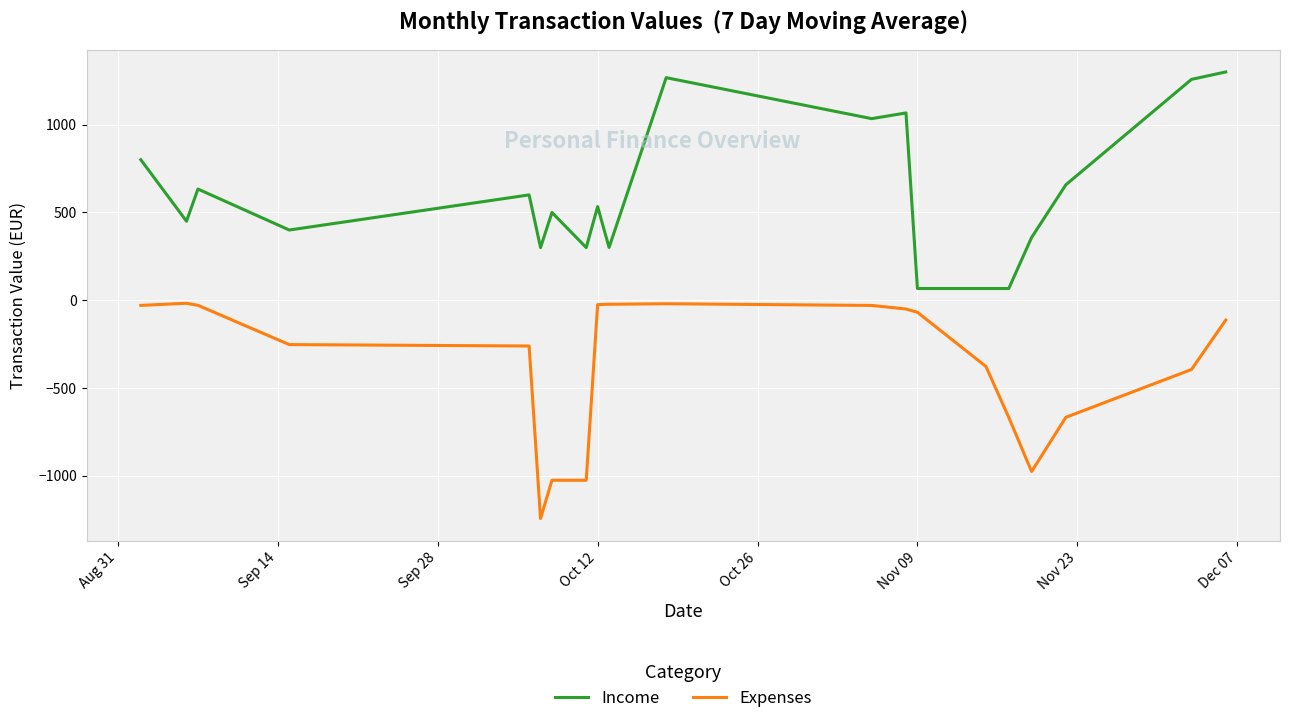

True or false: Expenses and Income intersect in this chart.

False